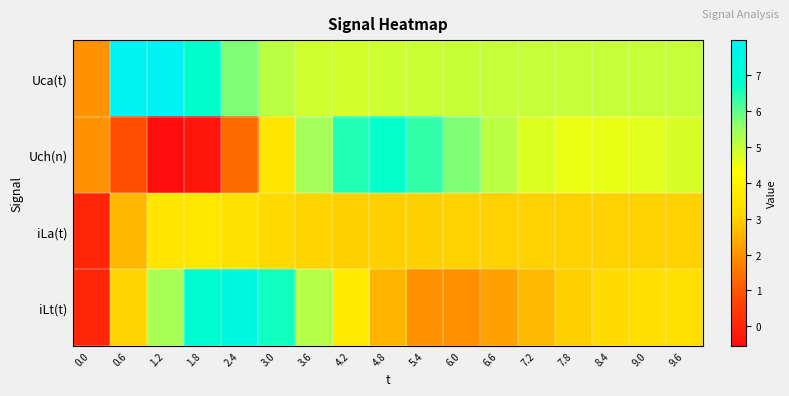

Reading right to left, what are all the values shown in this chart?

row_0: 5.0	5.0	5.0	5.0	5.0	5.0	5.0	5.0	4.9	4.9	4.9	5.1	5.7	6.8	8.0	8.0	2.0
row_1: 4.8	4.7	4.6	4.6	4.7	5.1	5.7	6.4	6.7	6.5	5.4	3.5	1.3	-0.3	-0.5	0.8	2.0
row_2: 3.0	3.0	3.0	3.0	3.0	3.0	3.0	3.0	3.0	3.0	3.0	3.2	3.4	3.6	3.5	2.6	0.0
row_3: 3.3	3.3	3.2	3.0	2.6	2.2	1.9	2.0	2.5	3.7	5.2	6.6	7.4	6.9	5.4	3.0	0.0